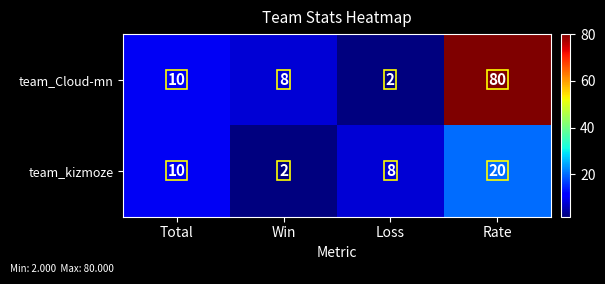

At how many categories does at least one series exceed 3?

4